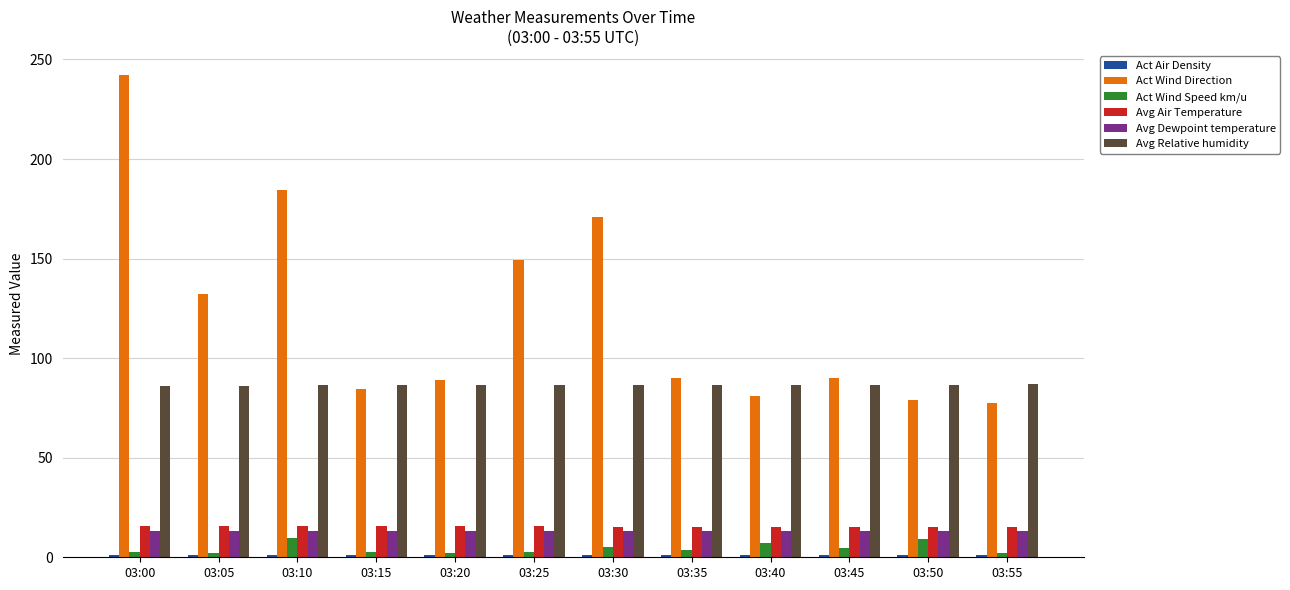

What is the greatest value displayed?

242.2